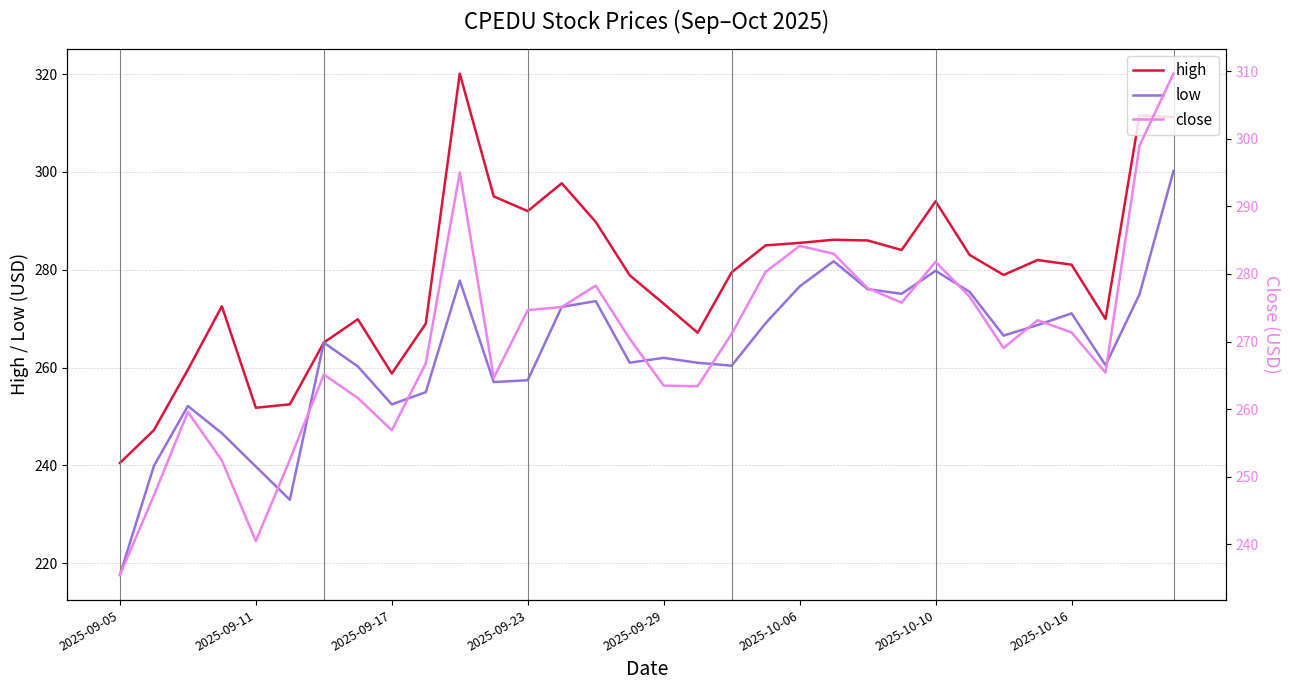

Which series has the largest range (max minus min)?

low